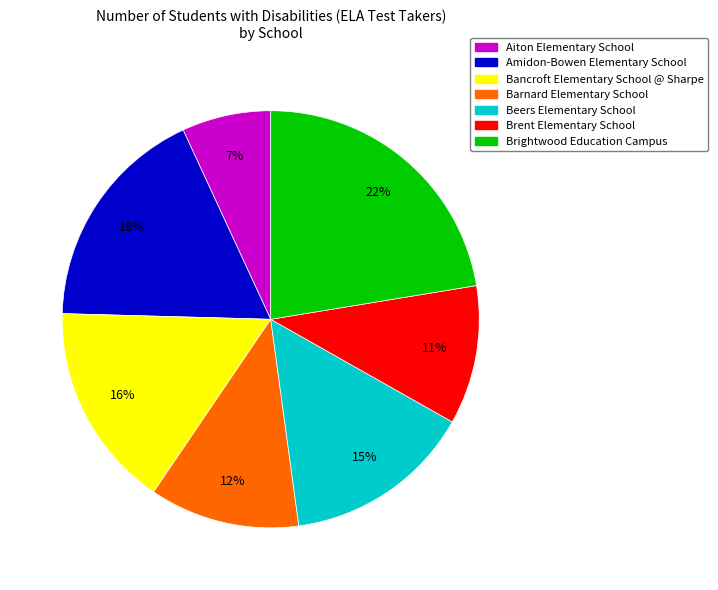

Combined, do Aiton Elementary School and Brent Elementary School account for over 50%?

No